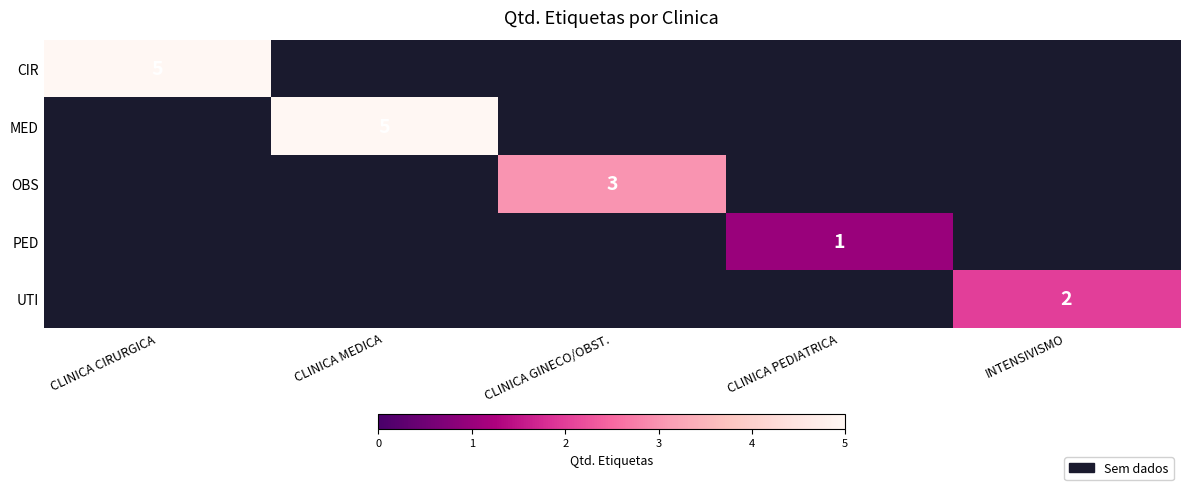

Is it true that OBS equals 3 at CLINICA GINECO/OBST.?

True